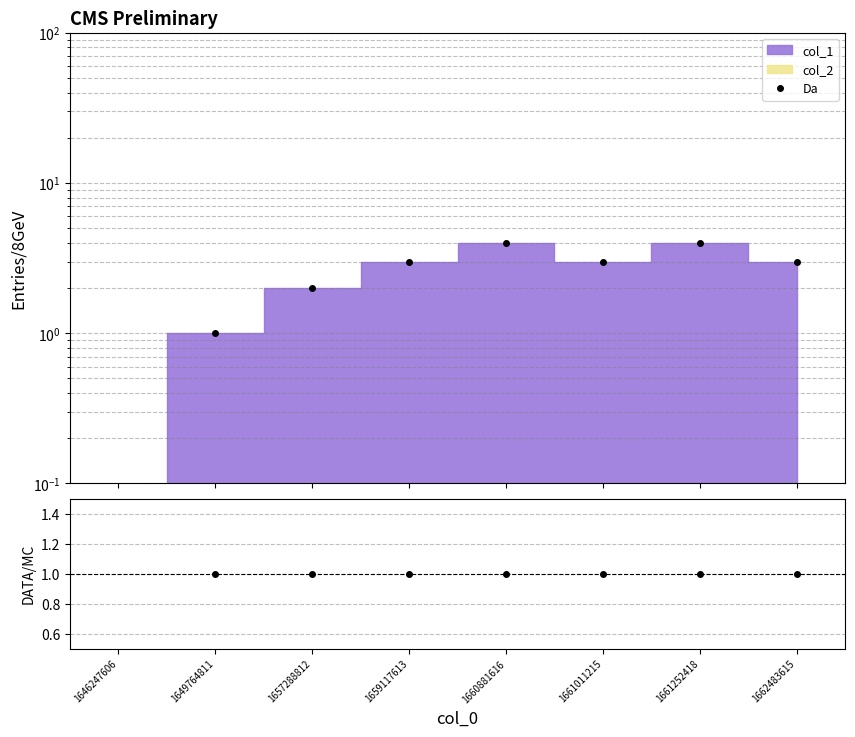

True or false: Da and DATA/MC intersect in this chart.

False